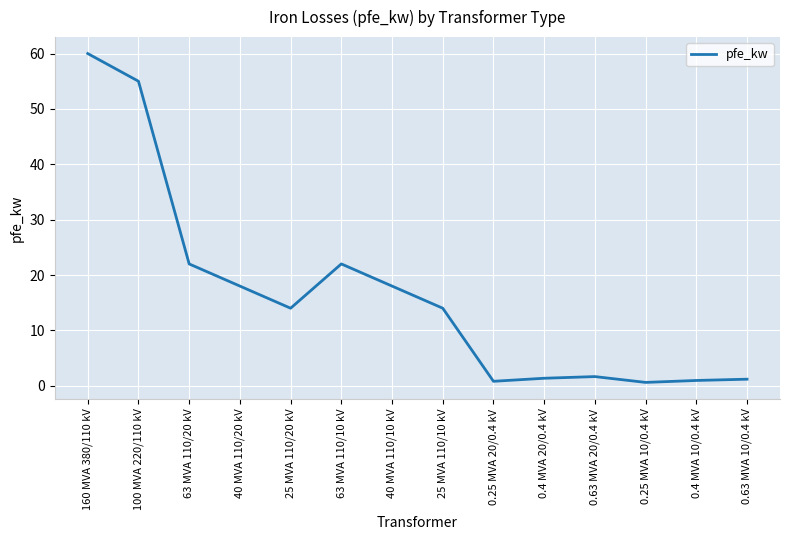

What position from the left is 100 MVA 220/110 kV?

2